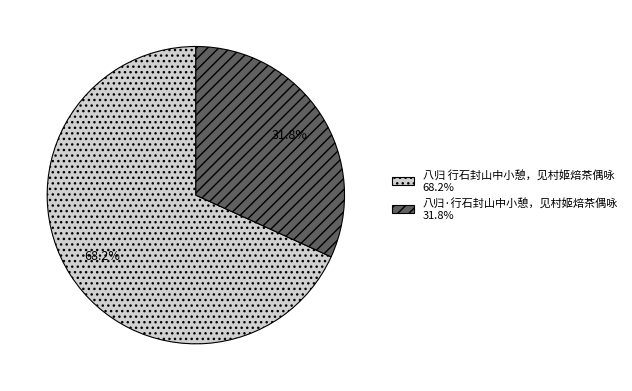

True or false: 八归 行石封山中小憩，见村姬焙茶偶咏 accounts for 68% of the total.

True